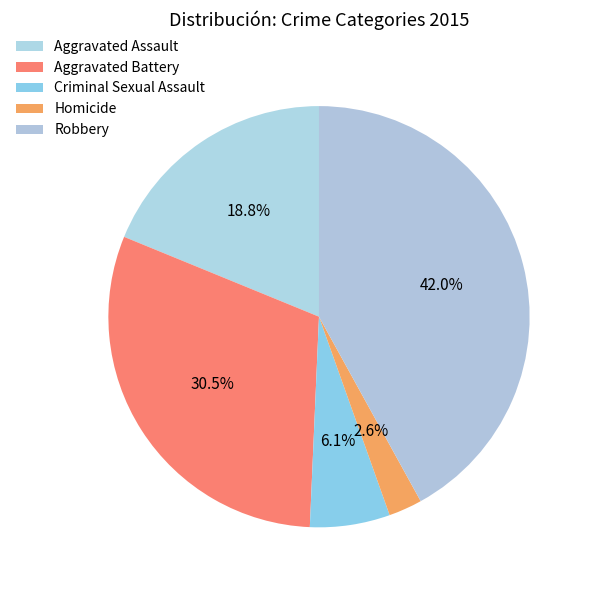

What portion of the pie excludes Homicide?

97.4%